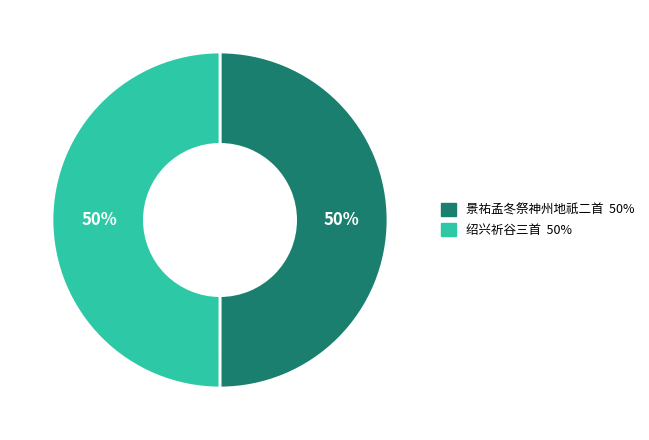

How many slices are in this pie chart?

2